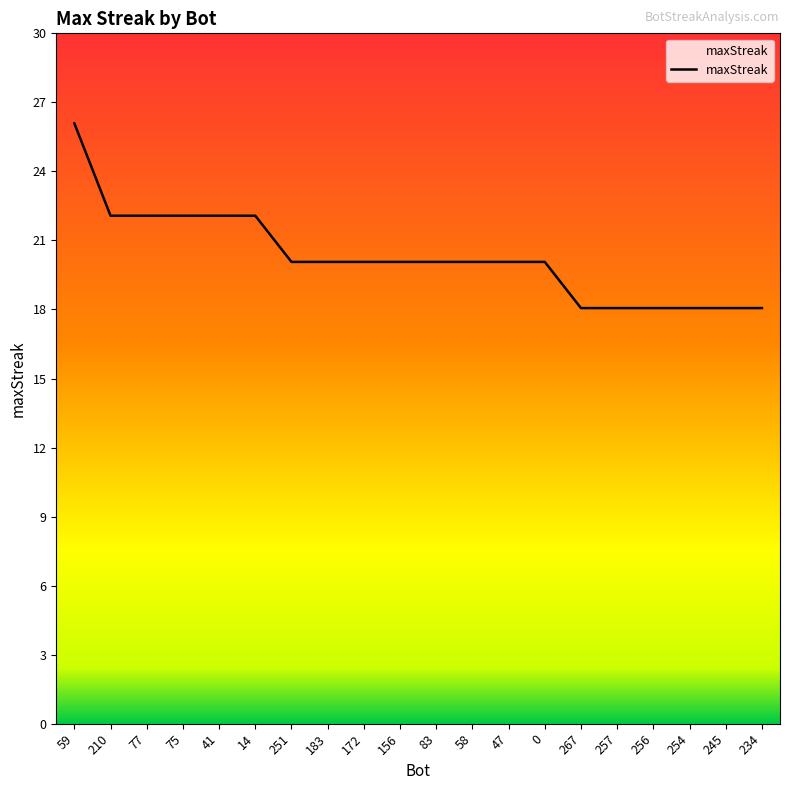

Reading right to left, what are all the values shown in this chart?

18	18	18	18	18	18	20	20	20	20	20	20	20	20	22	22	22	22	22	26